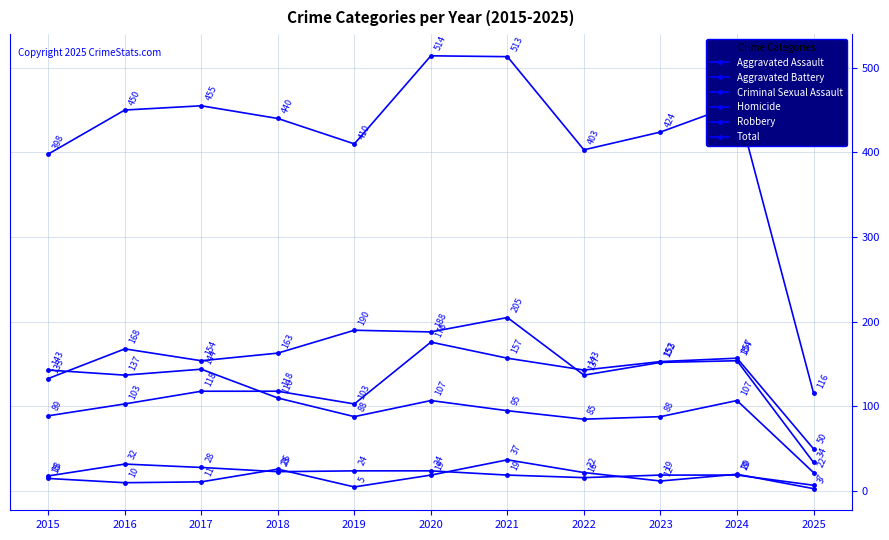

What is the difference between the highest and lowest values at 2025?

113